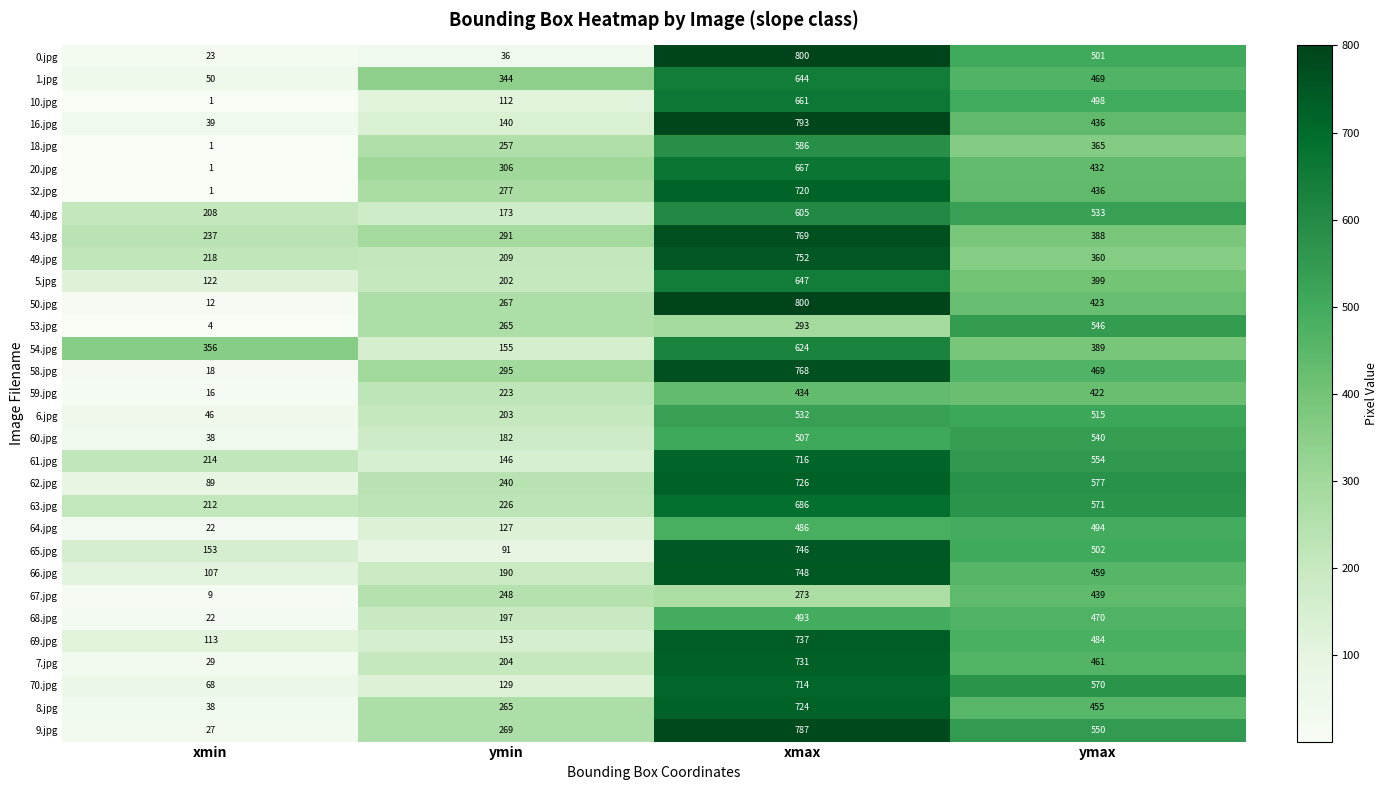

What is the difference between the maximum and minimum values in the 60.jpg series?

502